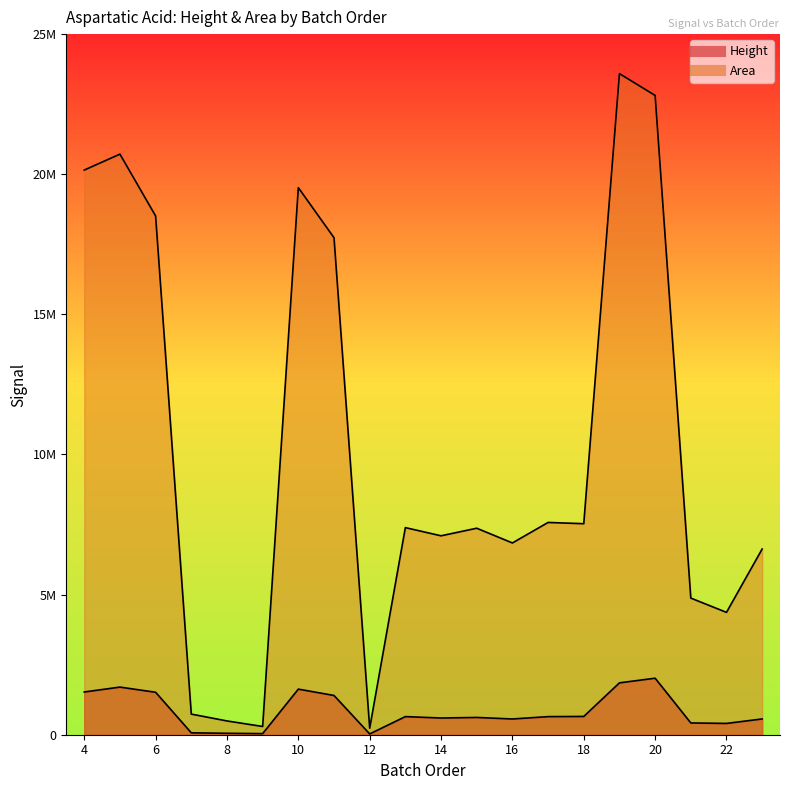

How many data points in Height are above 646015?

9